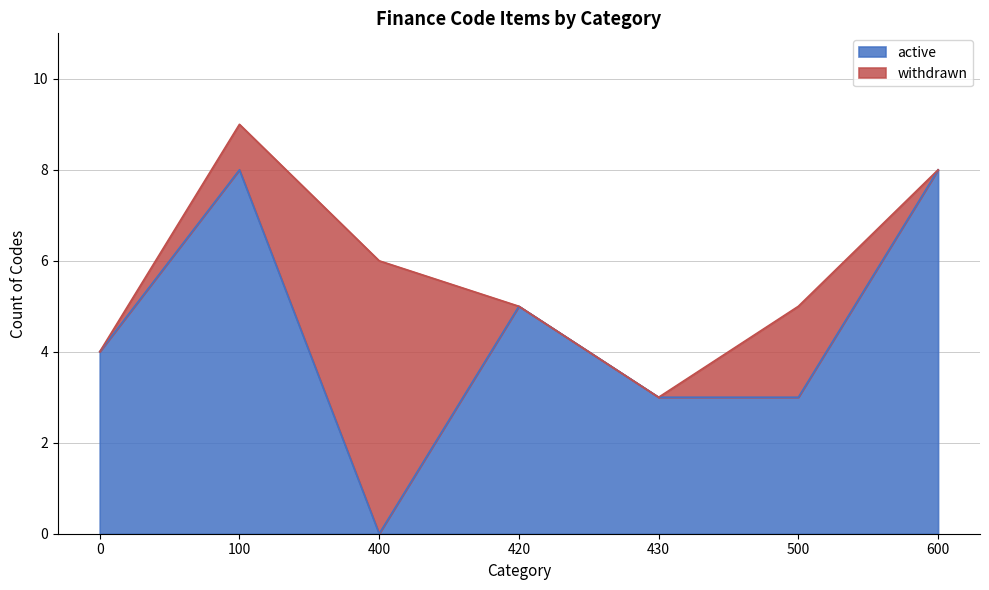

How many lines are shown in the chart?

2